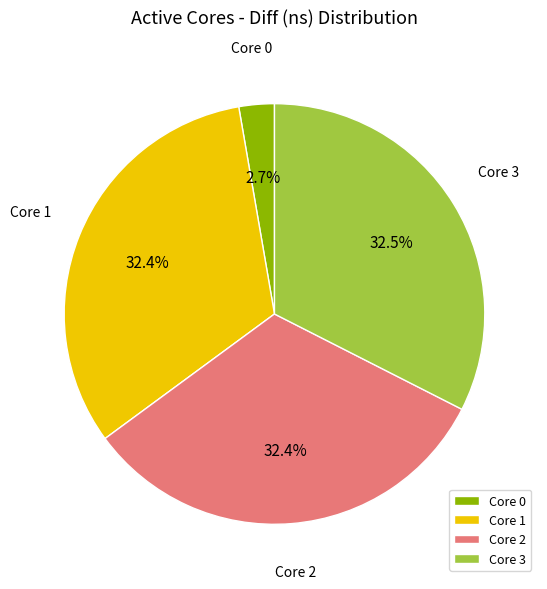

Is the sum of Core 1 and Core 3 greater than half?

Yes